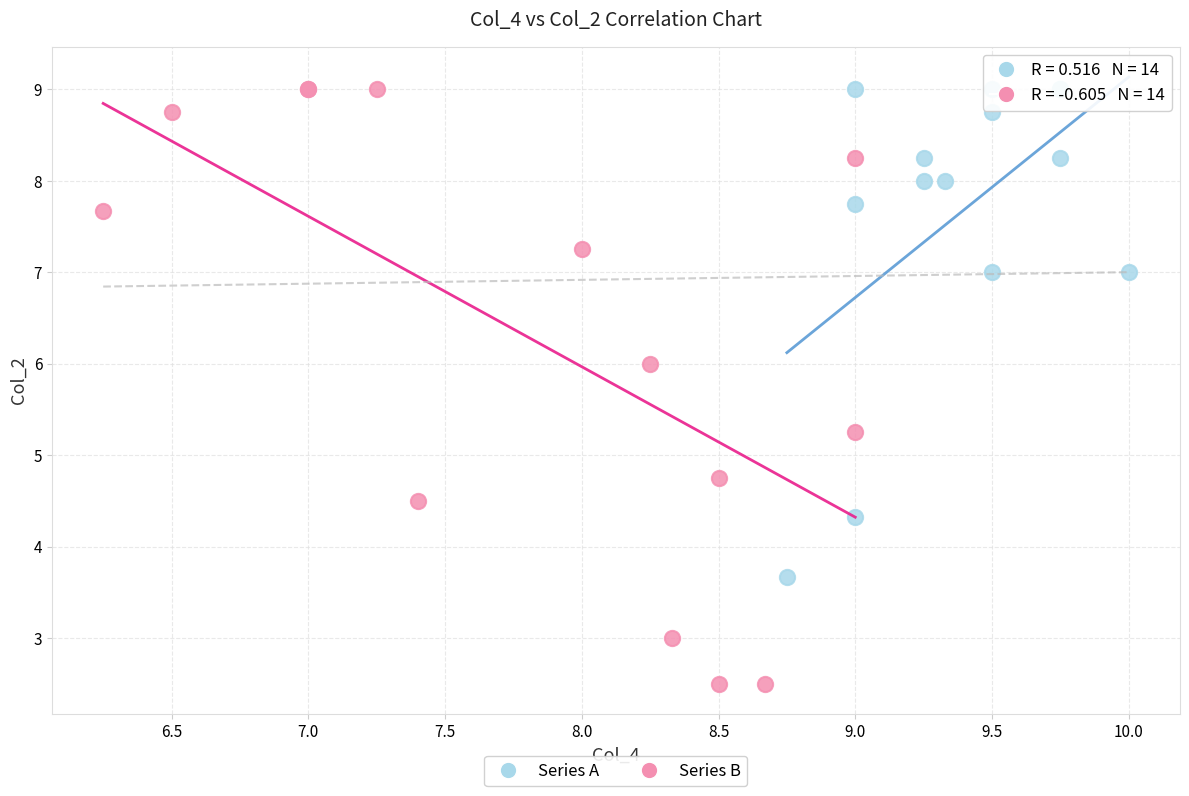

What are all the series names shown in the legend?

Series A, Series B